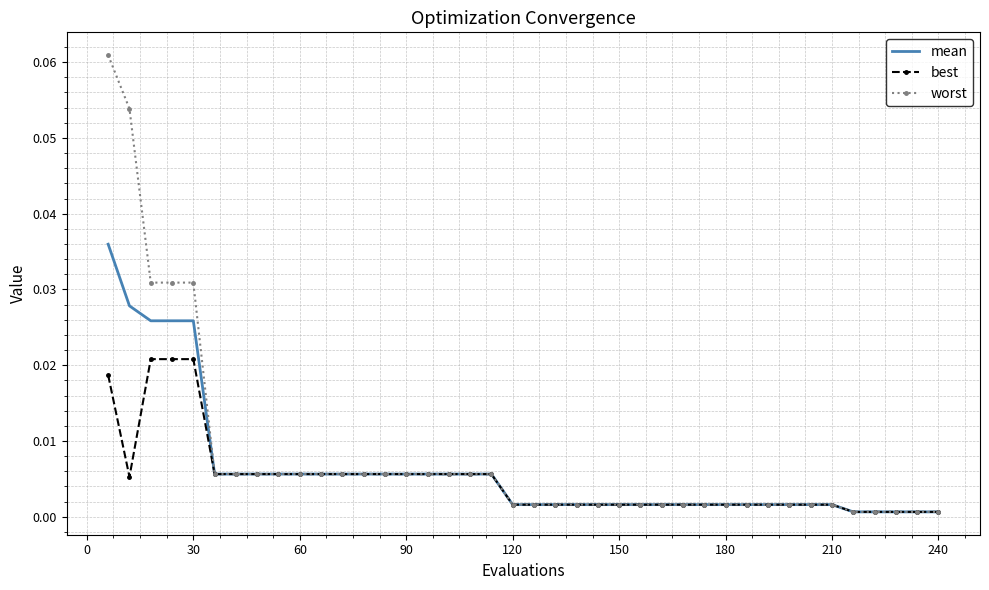

What is the sum of all worst values?

0.3